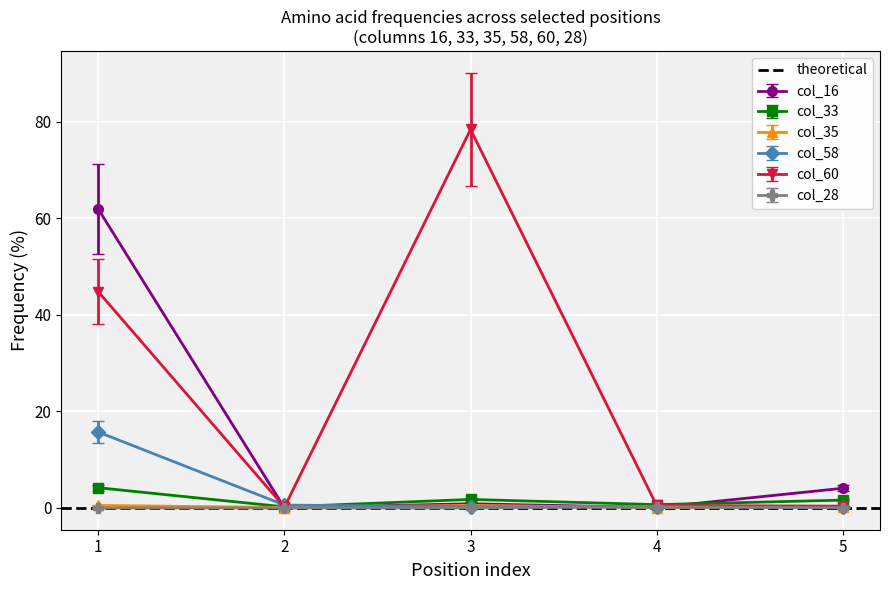

What is the approximate value of col_58 at 4?

0.2